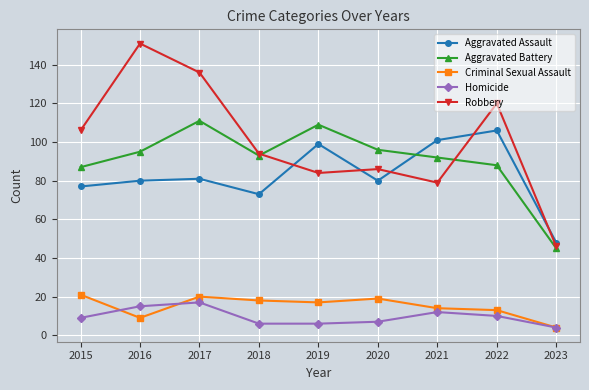

Reading right to left, transcribe all the data shown in this chart.

Aggravated Assault: 48	106	101	80	99	73	81	80	77
Aggravated Battery: 45	88	92	96	109	93	111	95	87
Criminal Sexual Assault: 4	13	14	19	17	18	20	9	21
Homicide: 4	10	12	7	6	6	17	15	9
Robbery: 46	120	79	86	84	94	136	151	106